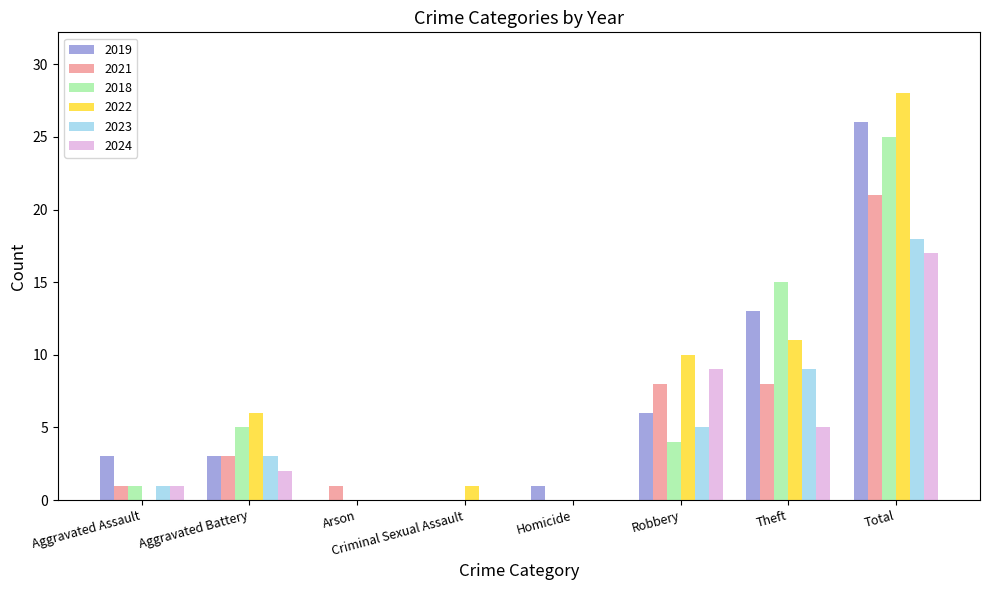

Which series has the widest spread of values?

2022